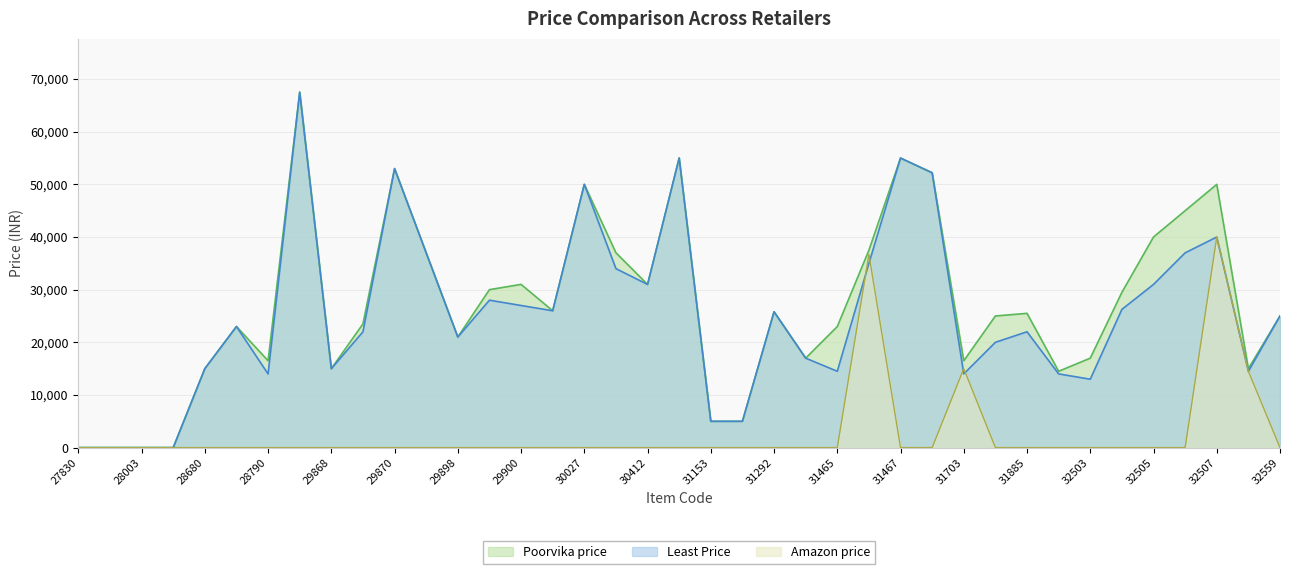

Rank the categories by Poorvika price value from highest to lowest.

28980, 30515, 31467, 29870, 31468, 30027, 32507, 32506, 32505, 31466, 30247, 29871, 29900, 30412, 29899, 32504, 29960, 31292, 31885, 31831, 32559, 29869, 28681, 31465, 29898, 31464, 32503, 28790, 31703, 28680, 32558, 29868, 31886, 31154, 31153, 27830, 27831, 28003, 28465